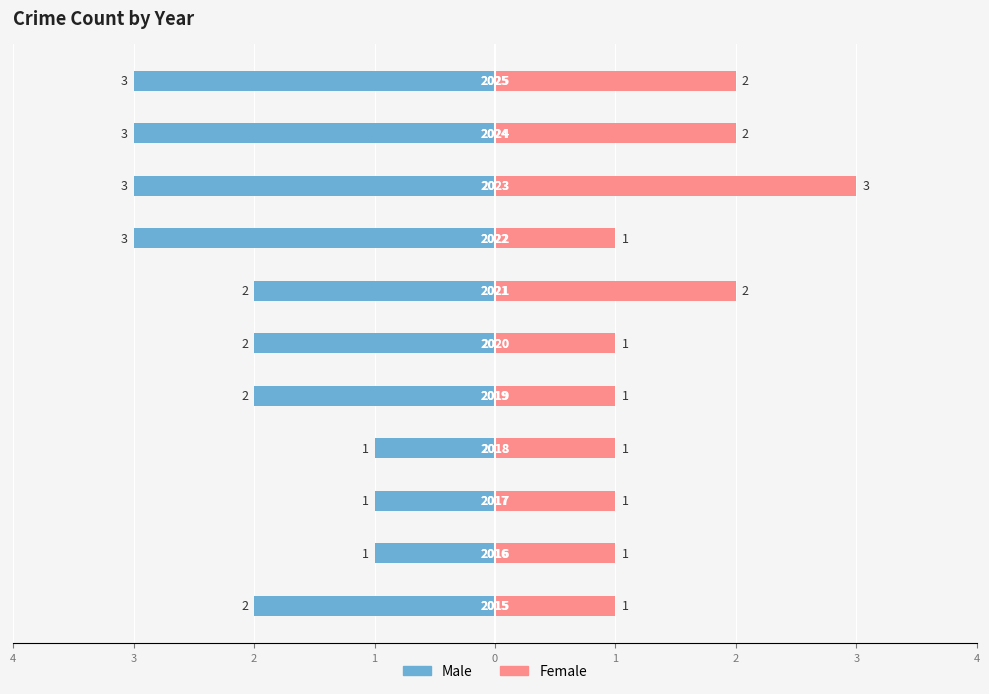

How many distinct data groups are displayed?

2